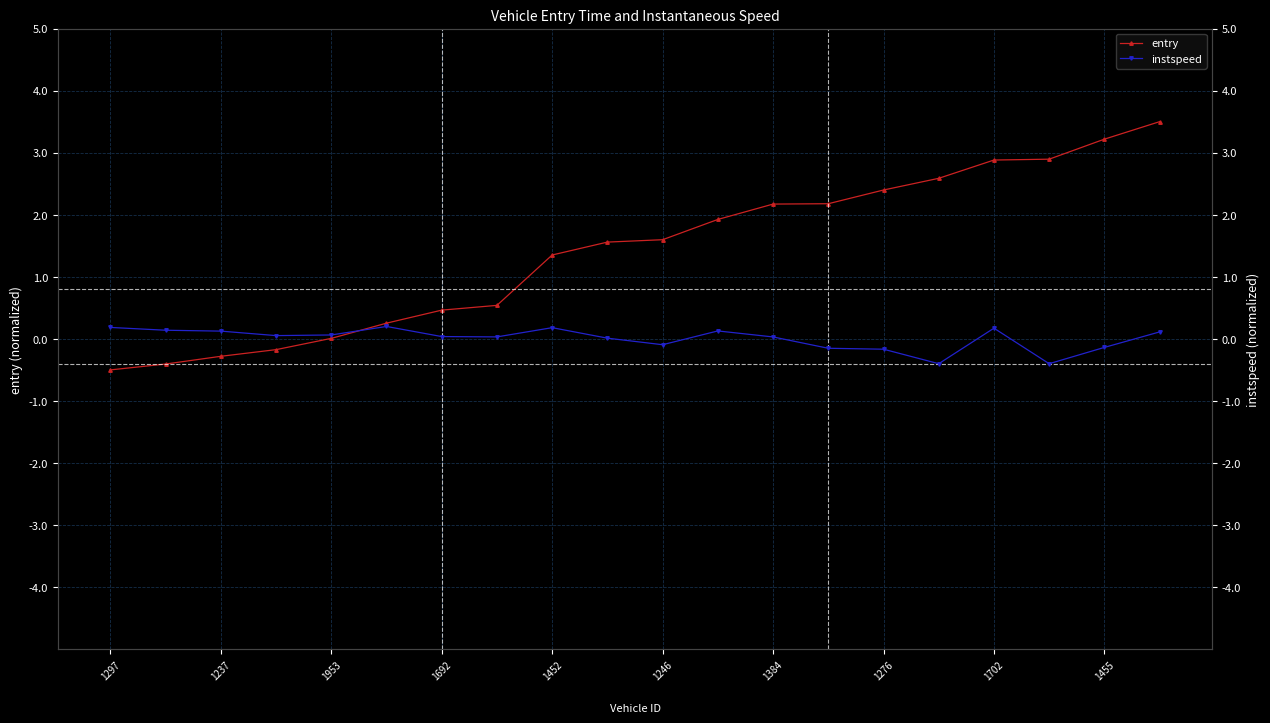

At which category does the chart reach its minimum across all series?

1297